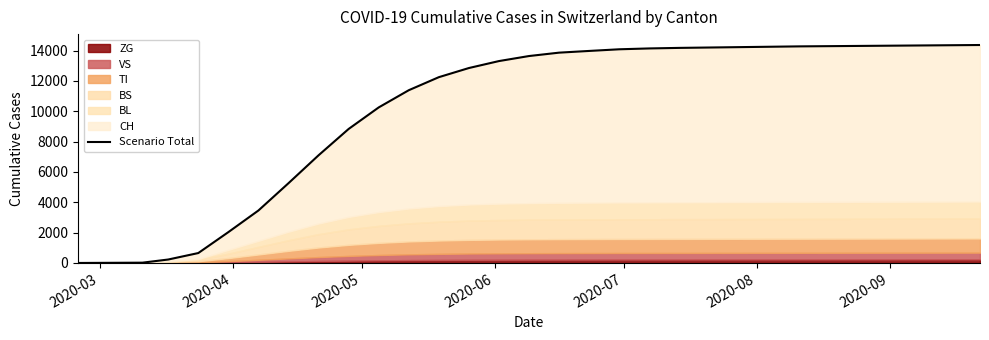

What is the greatest value displayed?

14371